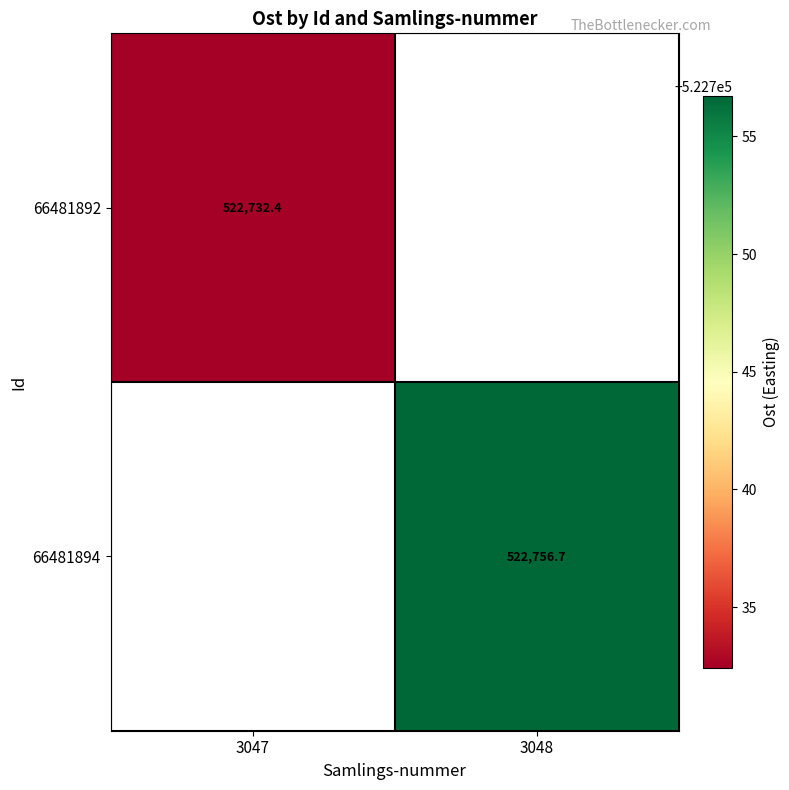

Which label corresponds to the smallest value in the chart?

3047